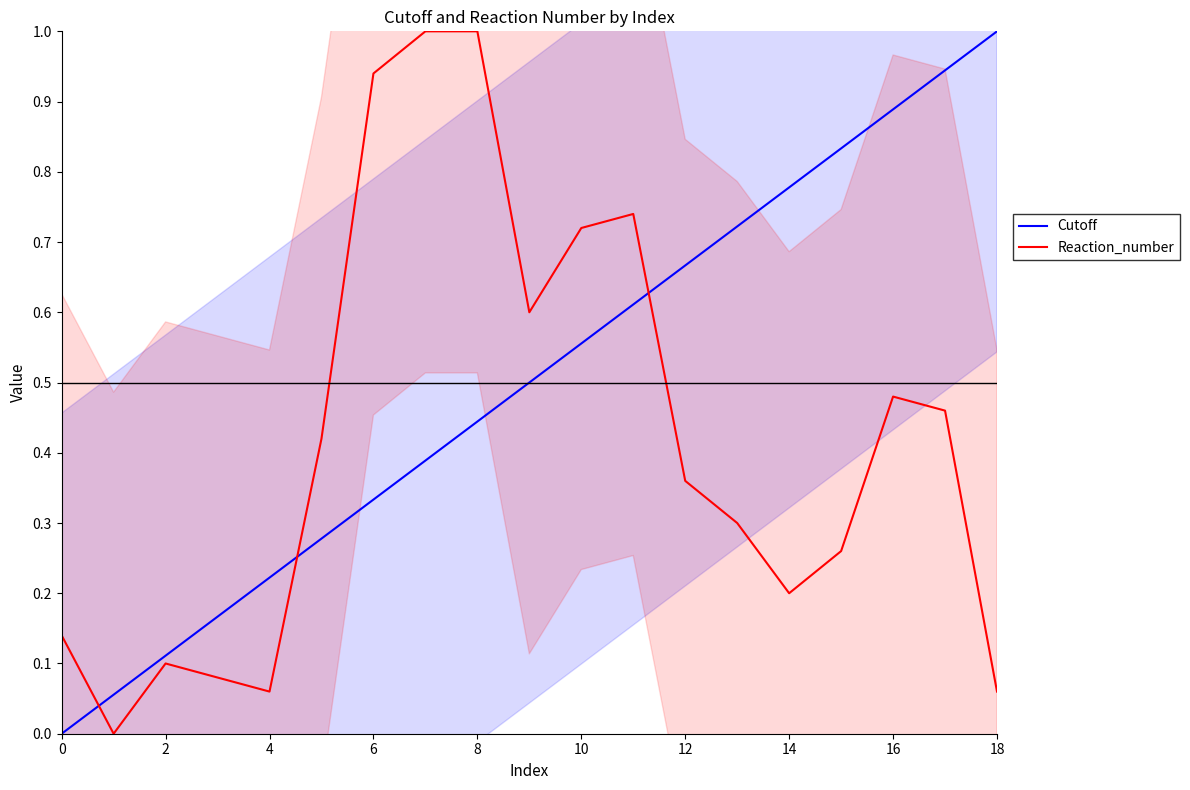

True or false: Reaction_number and Cutoff intersect in this chart.

True